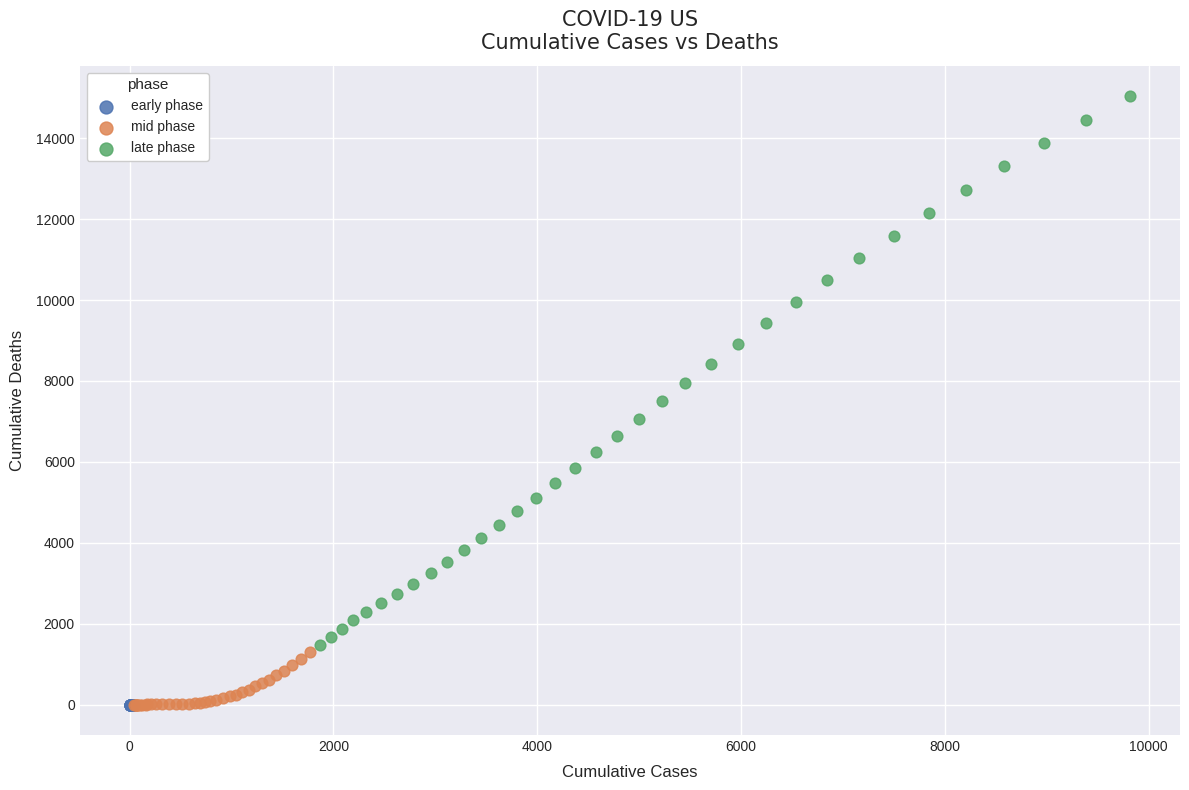

Which series reaches the maximum Y coordinate?

late phase